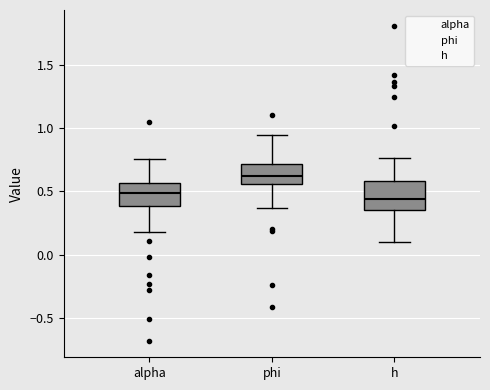

Reading left to right, transcribe this box plot: for each box, give where its median line is, the range the box spans, and where its two whiskers end, as read against the y-axis. The values are not printed on the chart, so give them approximately, as read against the axis.

alpha: median 0.50, box 0.40 to 0.55, whiskers 0.20 to 0.75
phi: median 0.60, box 0.55 to 0.70, whiskers 0.35 to 0.95
h: median 0.45, box 0.35 to 0.60, whiskers 0.10 to 0.75